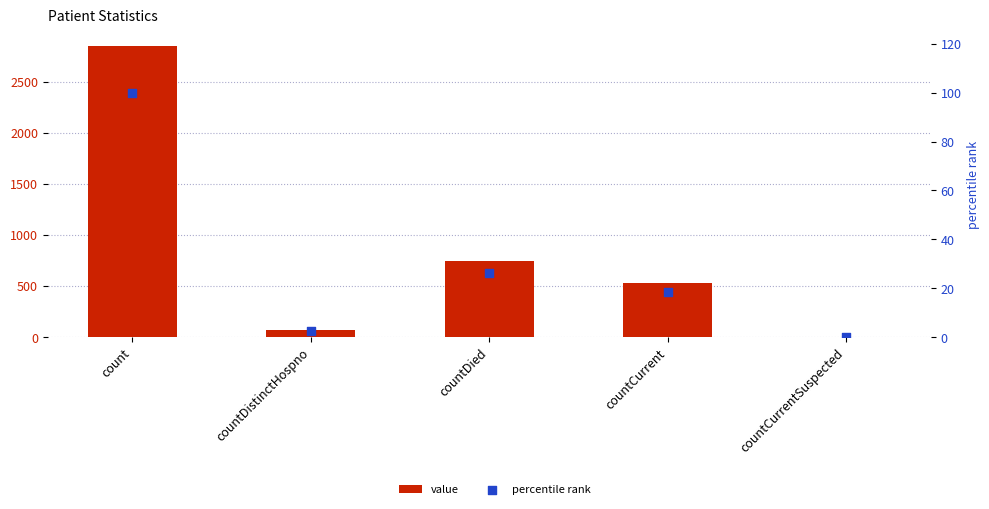

What are all the series names shown in the legend?

value, percentile rank